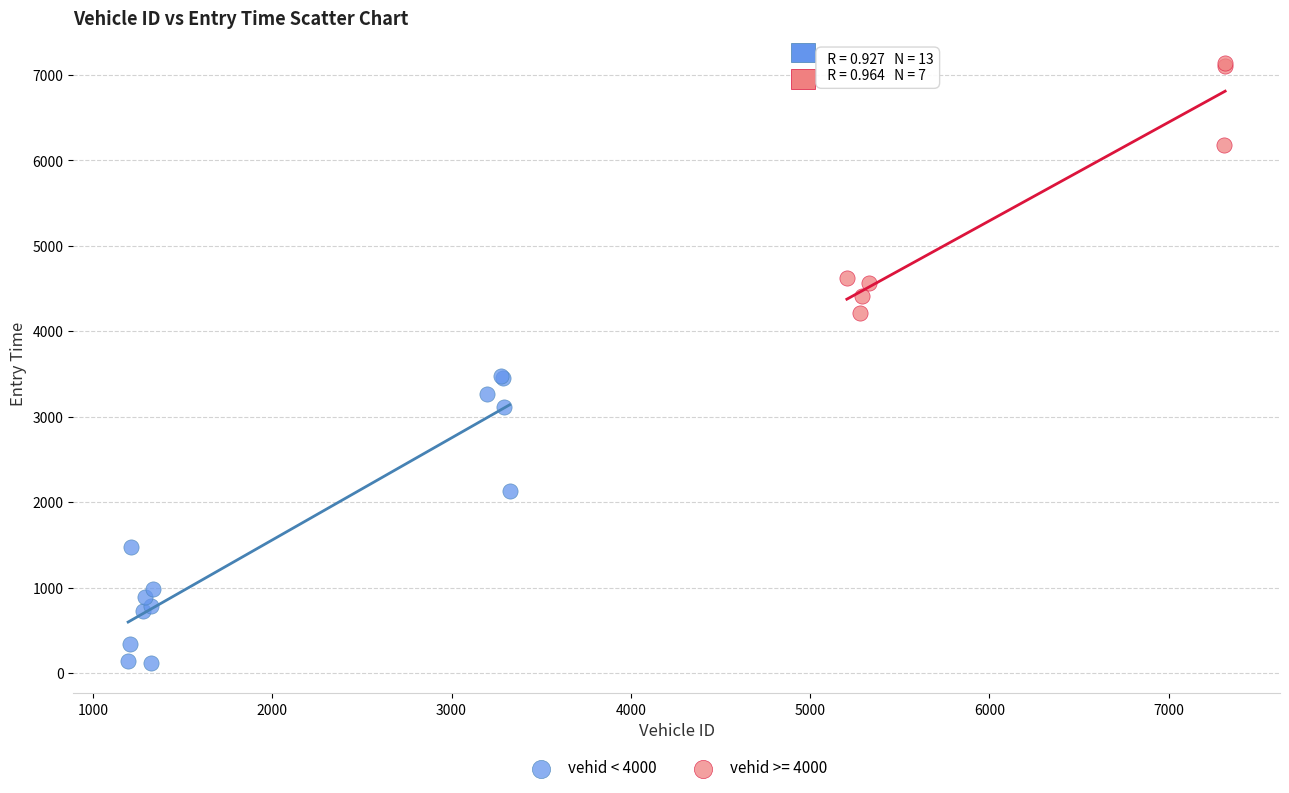

Which series reaches the minimum Y coordinate?

vehid < 4000